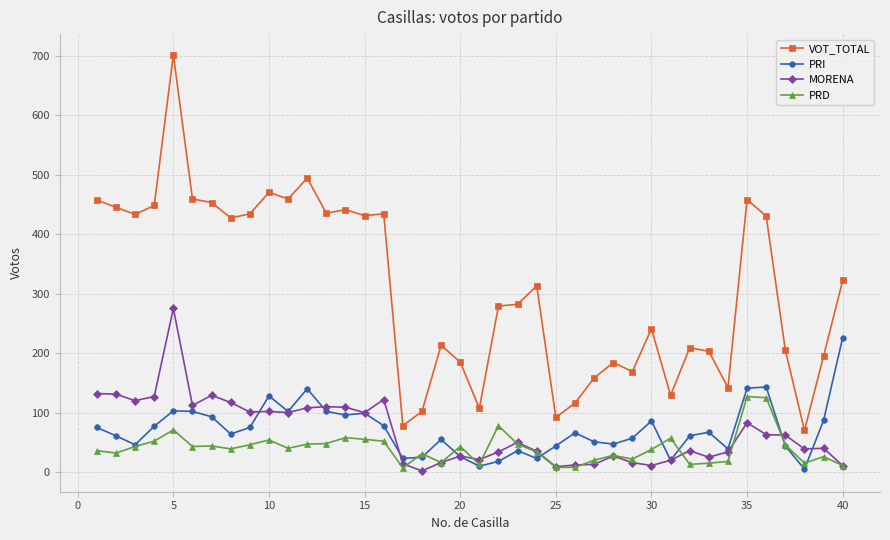

What is the greatest value displayed?

701